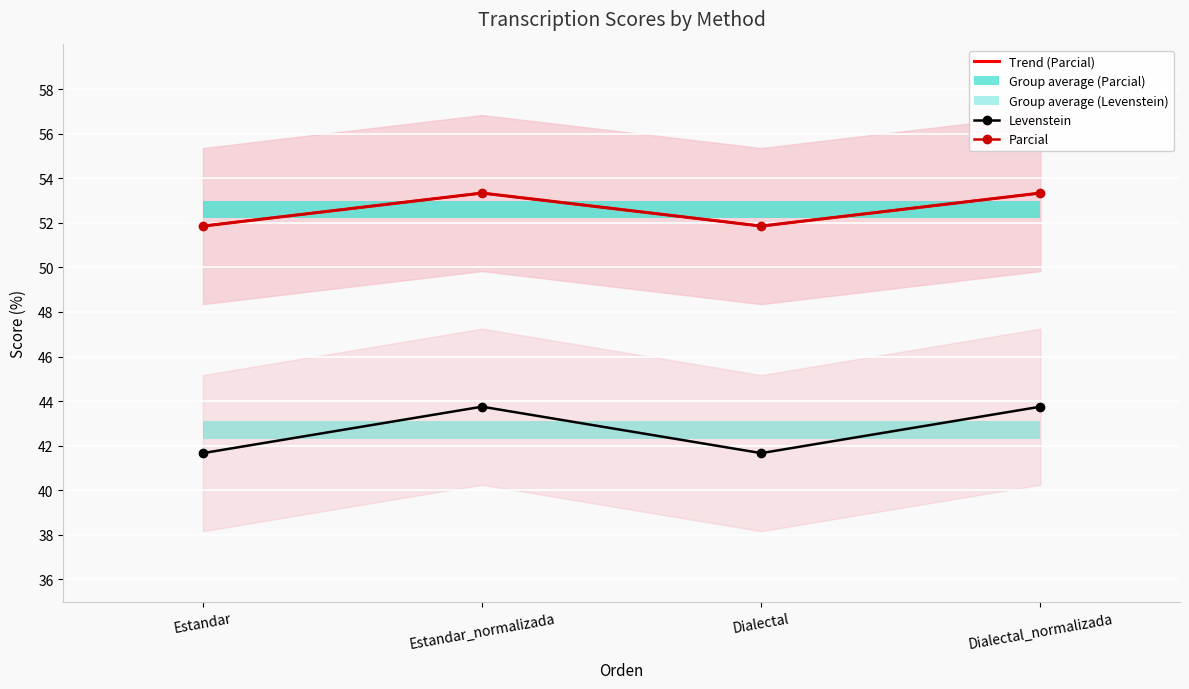

At which label is Levenstein closest to 42?

Estandar